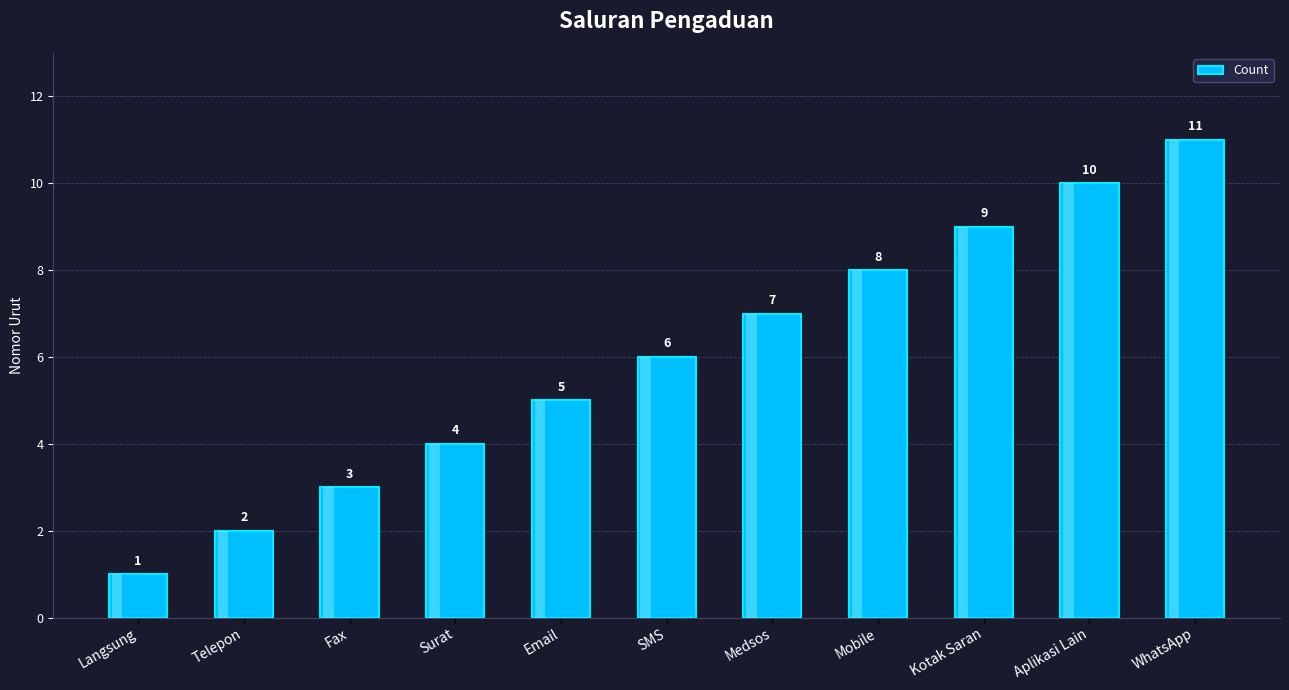

How many values are between 3 and 9?

7